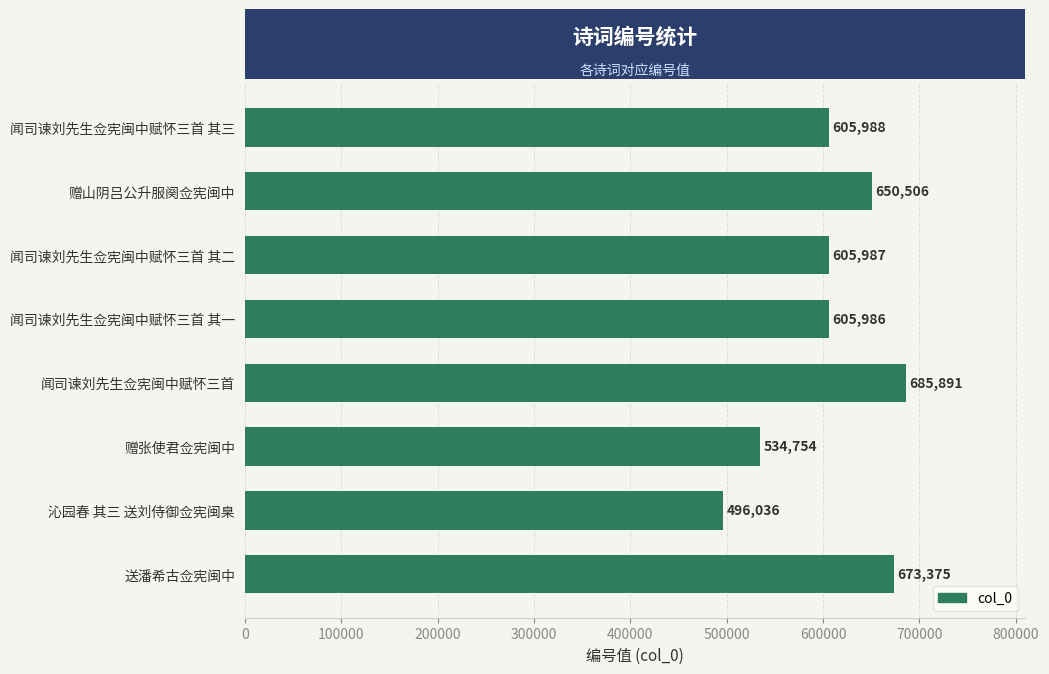

Are the bars horizontal?

Yes